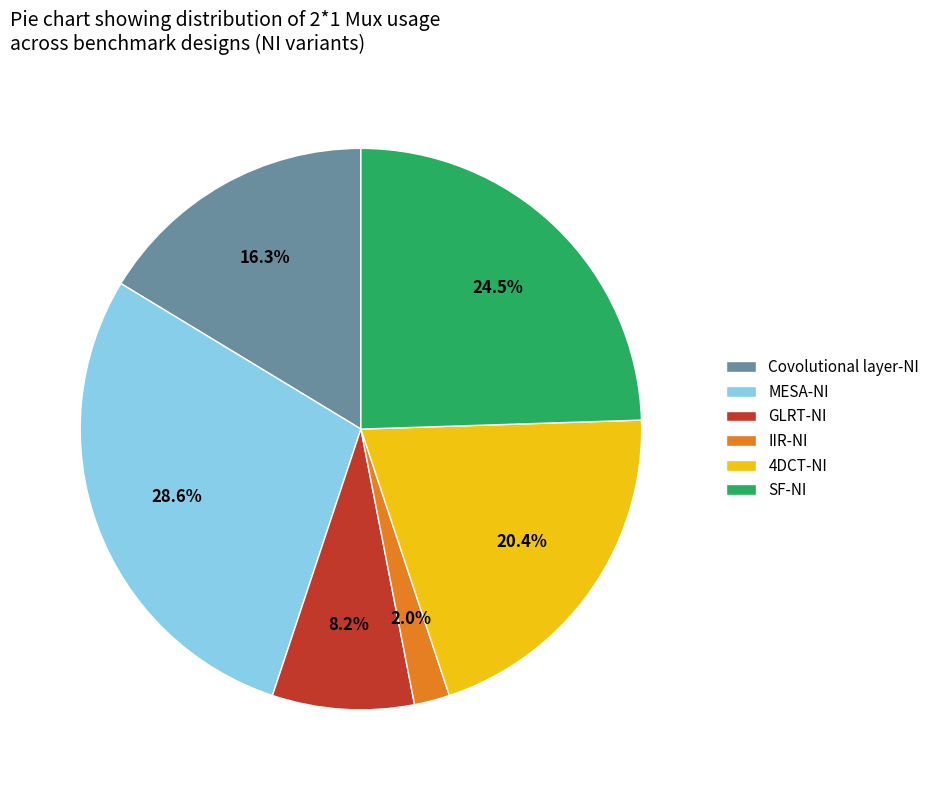

Approximately how many times larger is the value at MESA-NI compared to GLRT-NI?

3.5